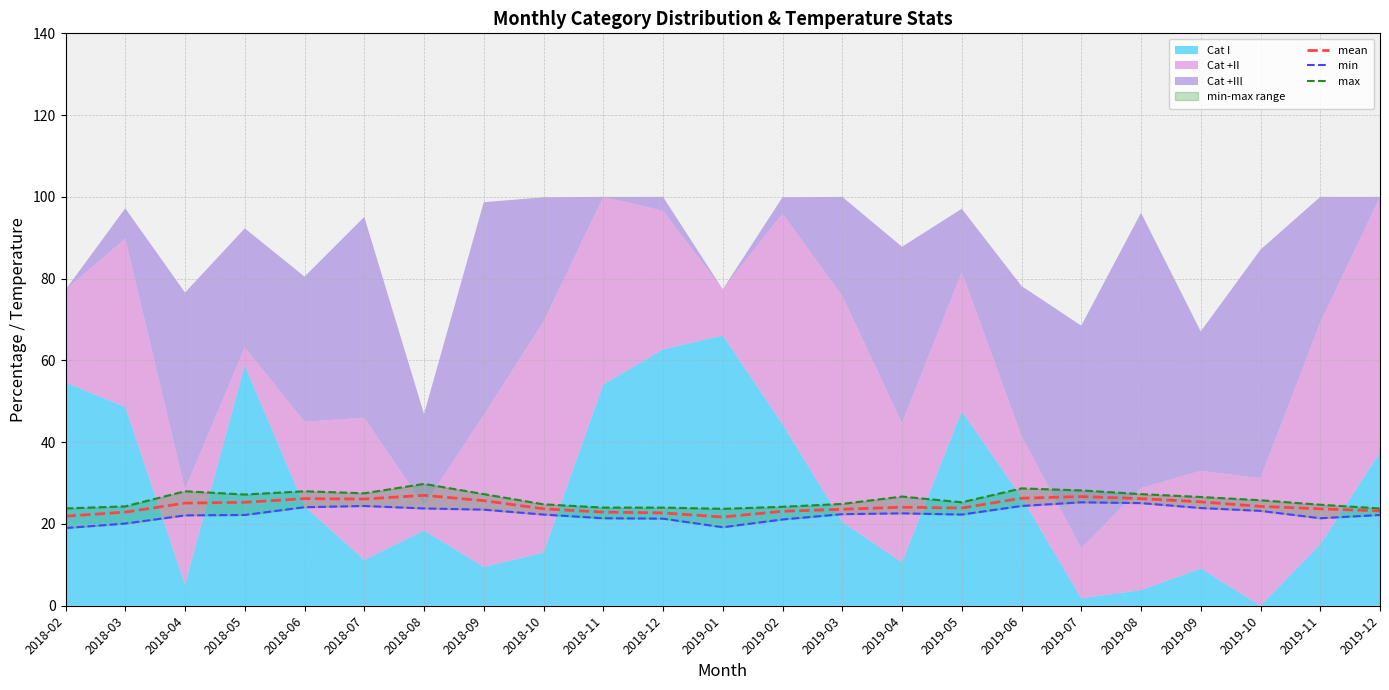

Is it true that mean equals 38.1 at 2018-12?

False